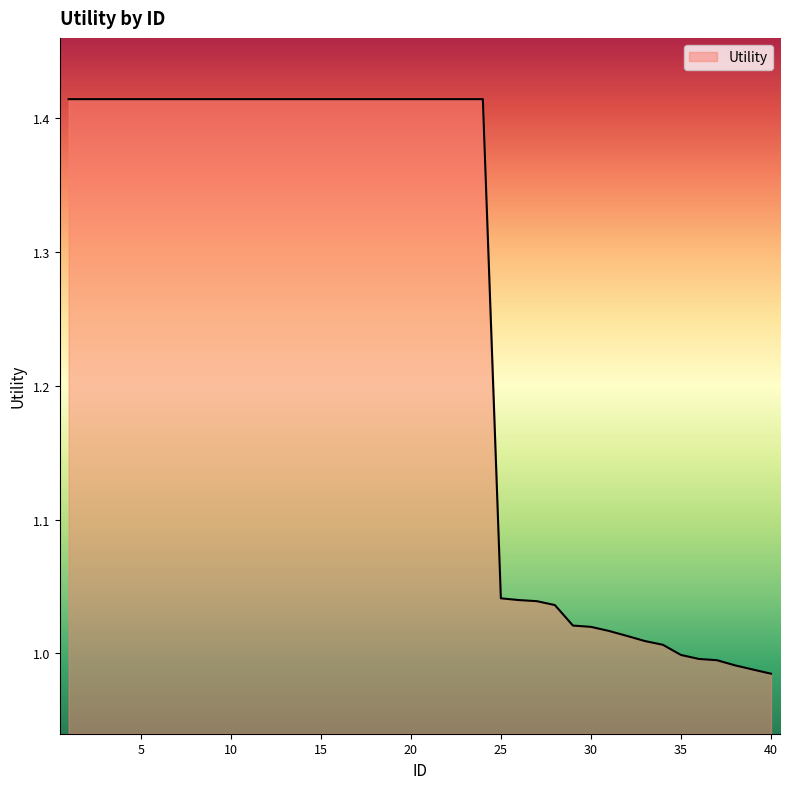

What is the difference between the maximum and minimum values?

0.4